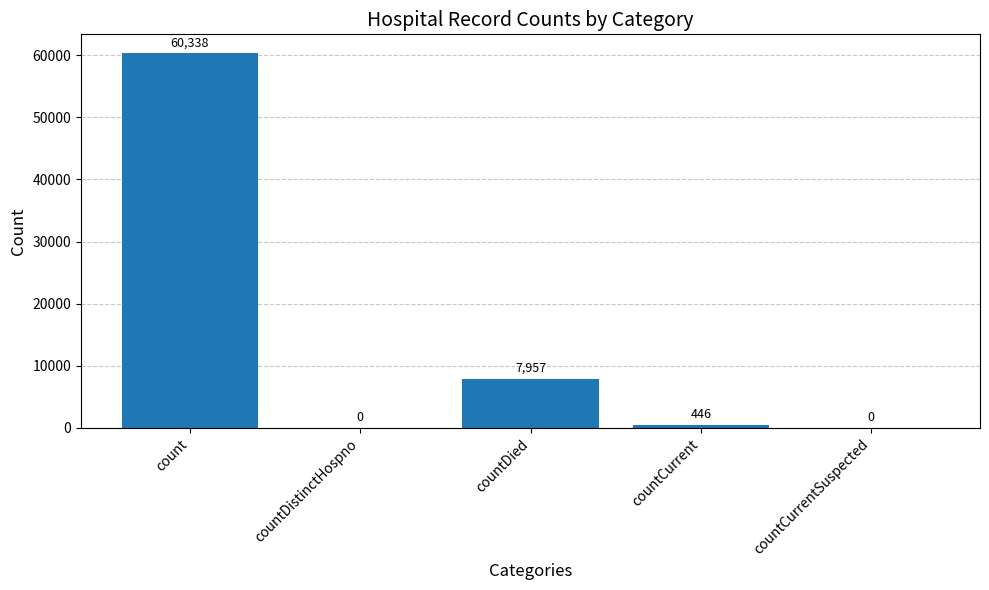

At which label does the data first exceed 446?

count